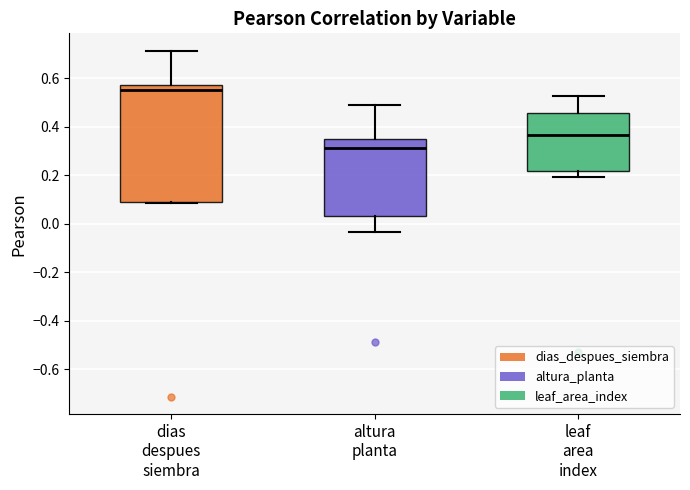

Which box's median line is the lowest?

altura planta